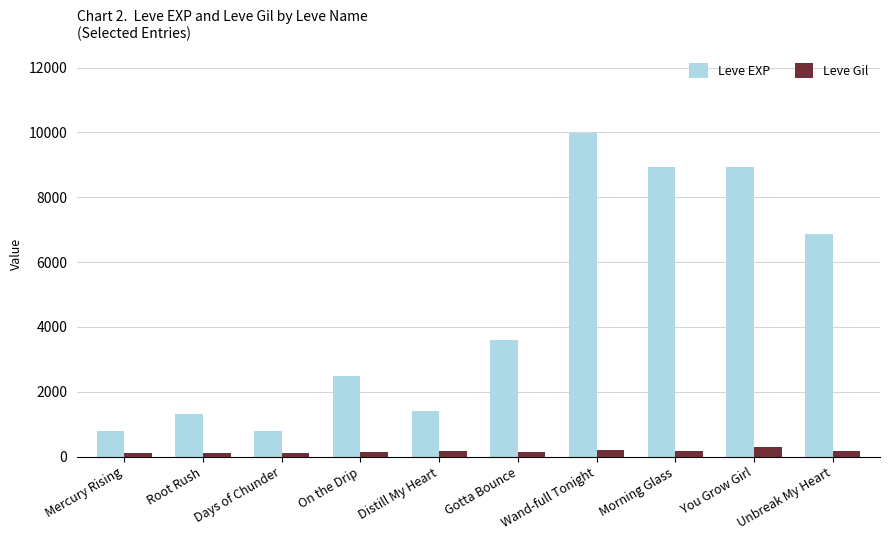

Which series has the largest range (max minus min)?

Leve EXP